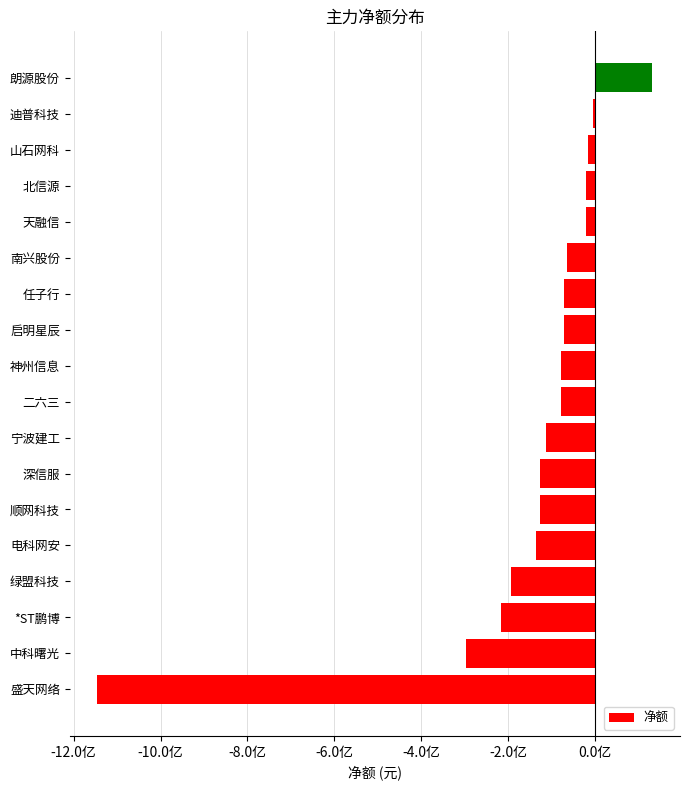

Are the bars horizontal?

Yes